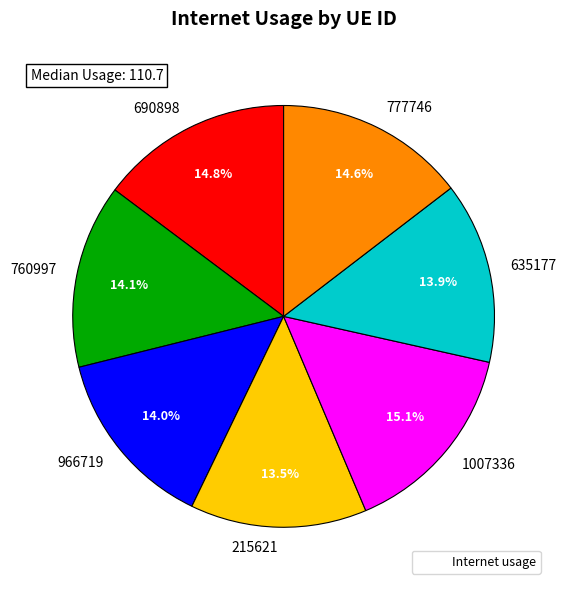

What percentage is NOT represented by 690898?

85.2%